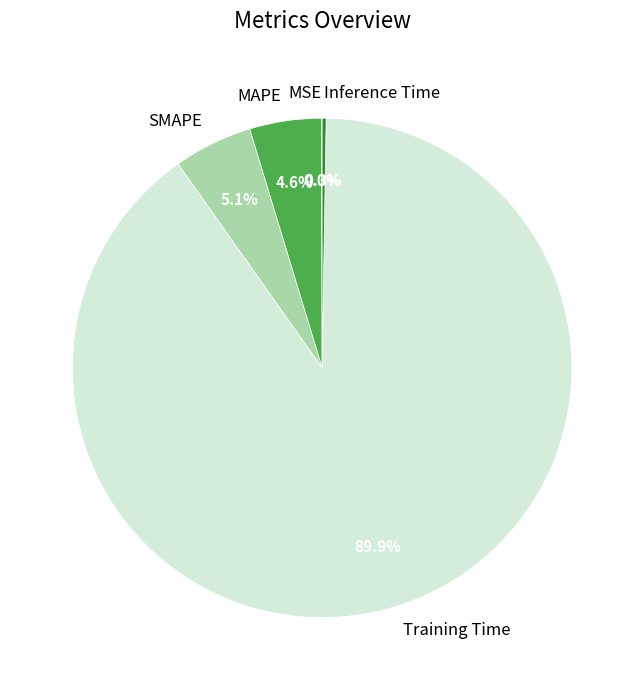

To the nearest percent, what is the average slice percentage?

20%